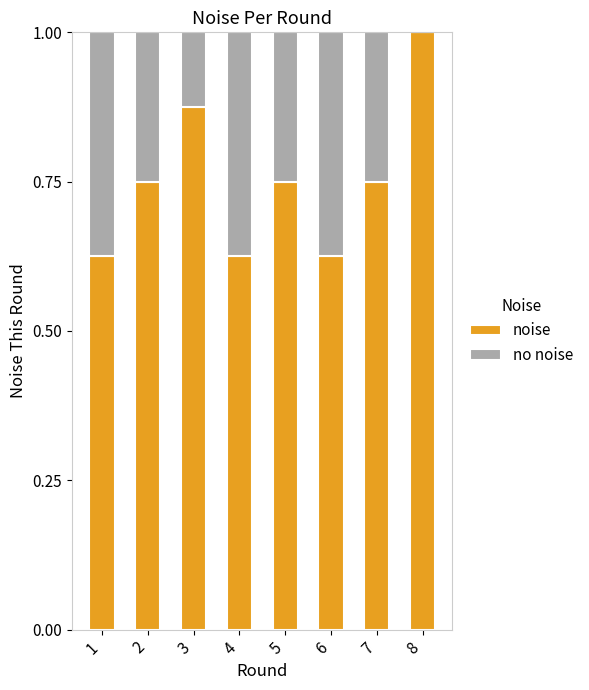

Is it true that noise equals 0.8 at 4?

False